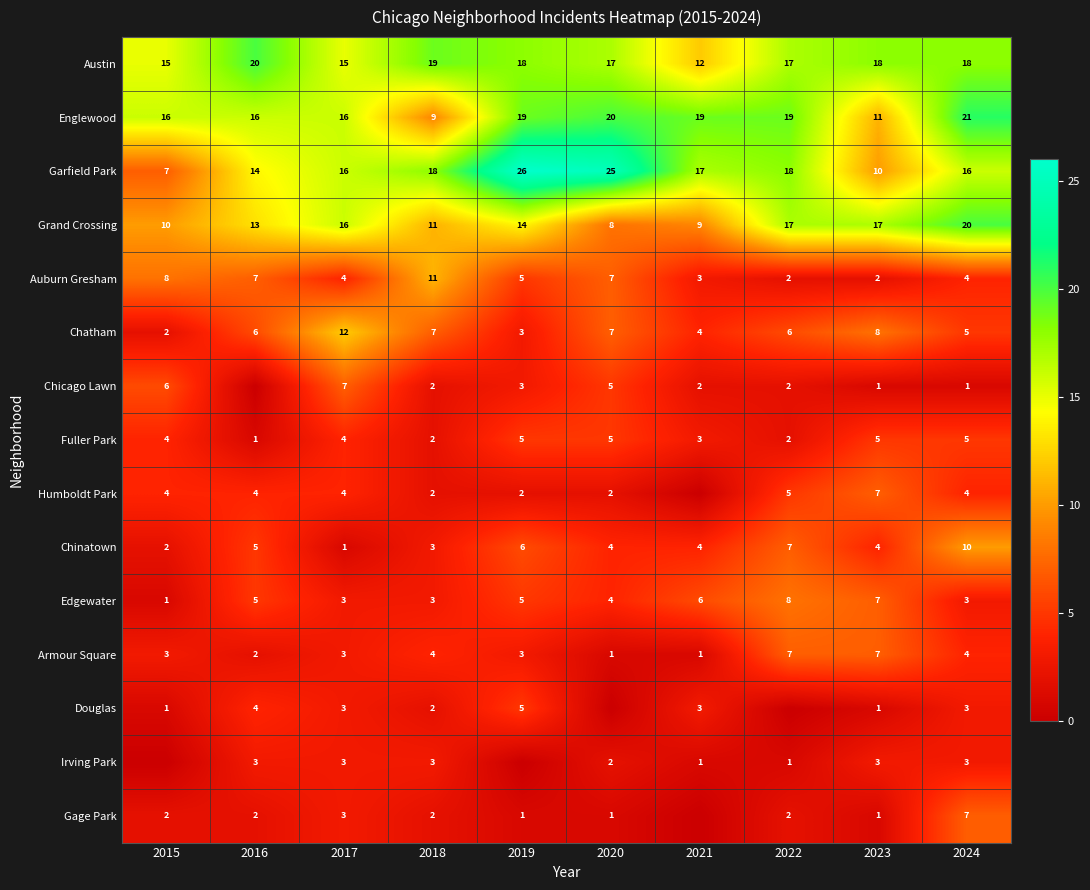

Is it true that Edgewater equals 1 at 2017?

False